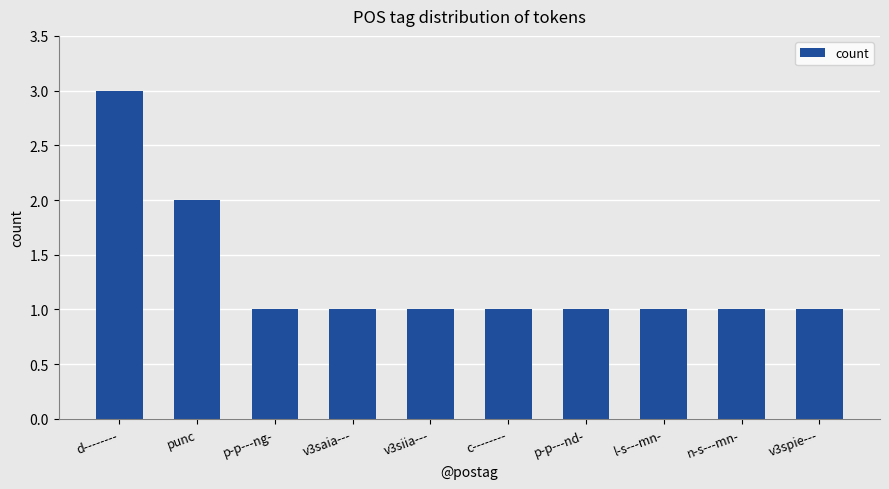

What is the label of the 6th bar from the right?

v3siia---